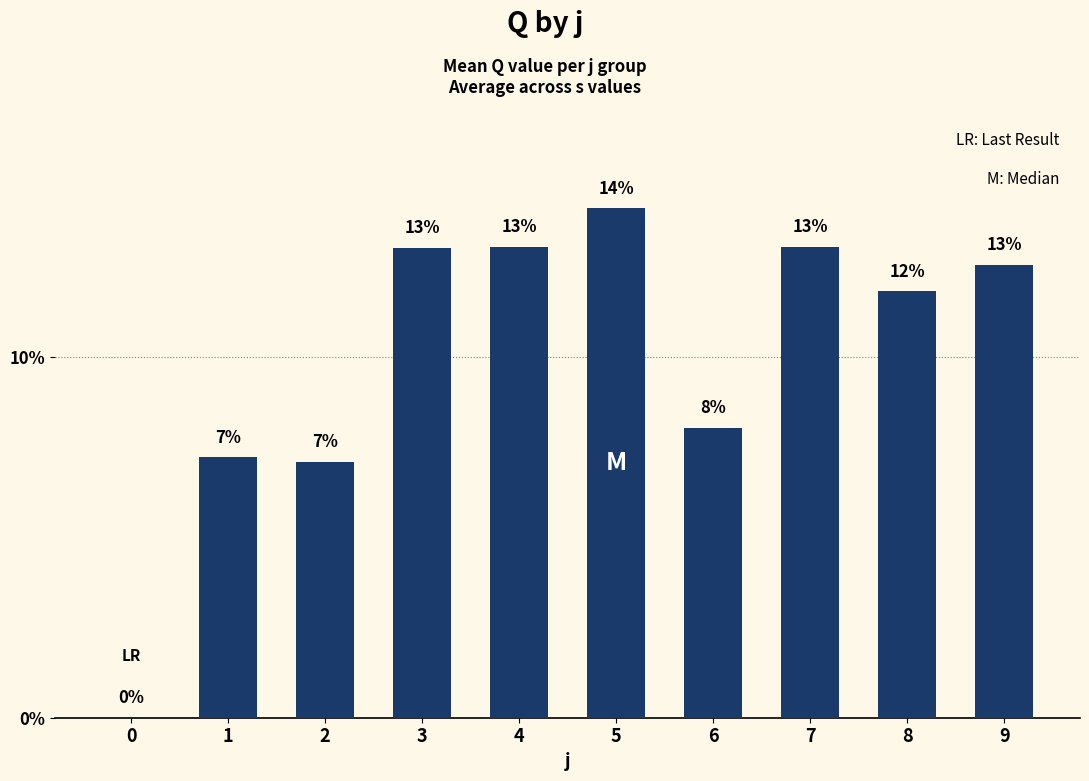

The value at 1 is 3.5. True or false?

False